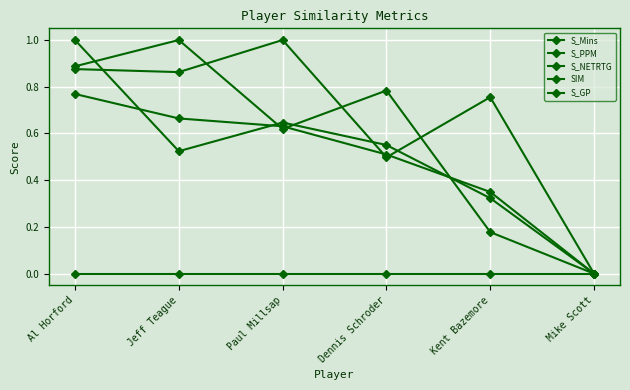

What is the label of the 2nd point from the right?

Kent Bazemore